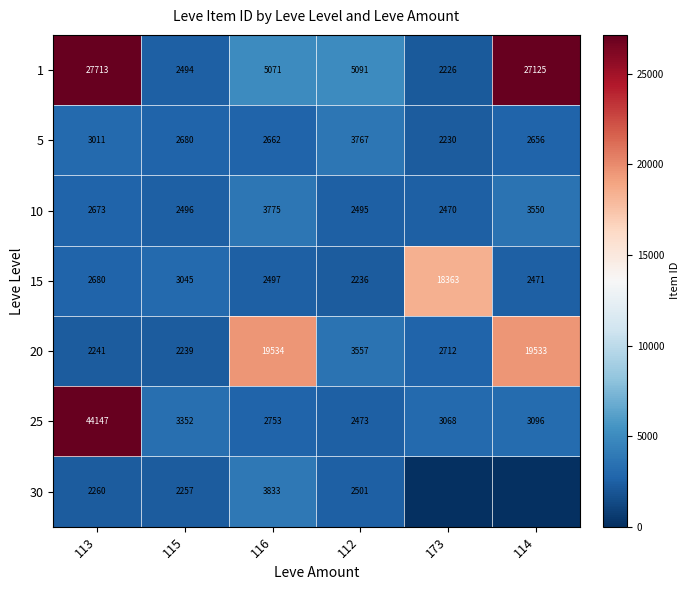

How many data points does each series have?

6